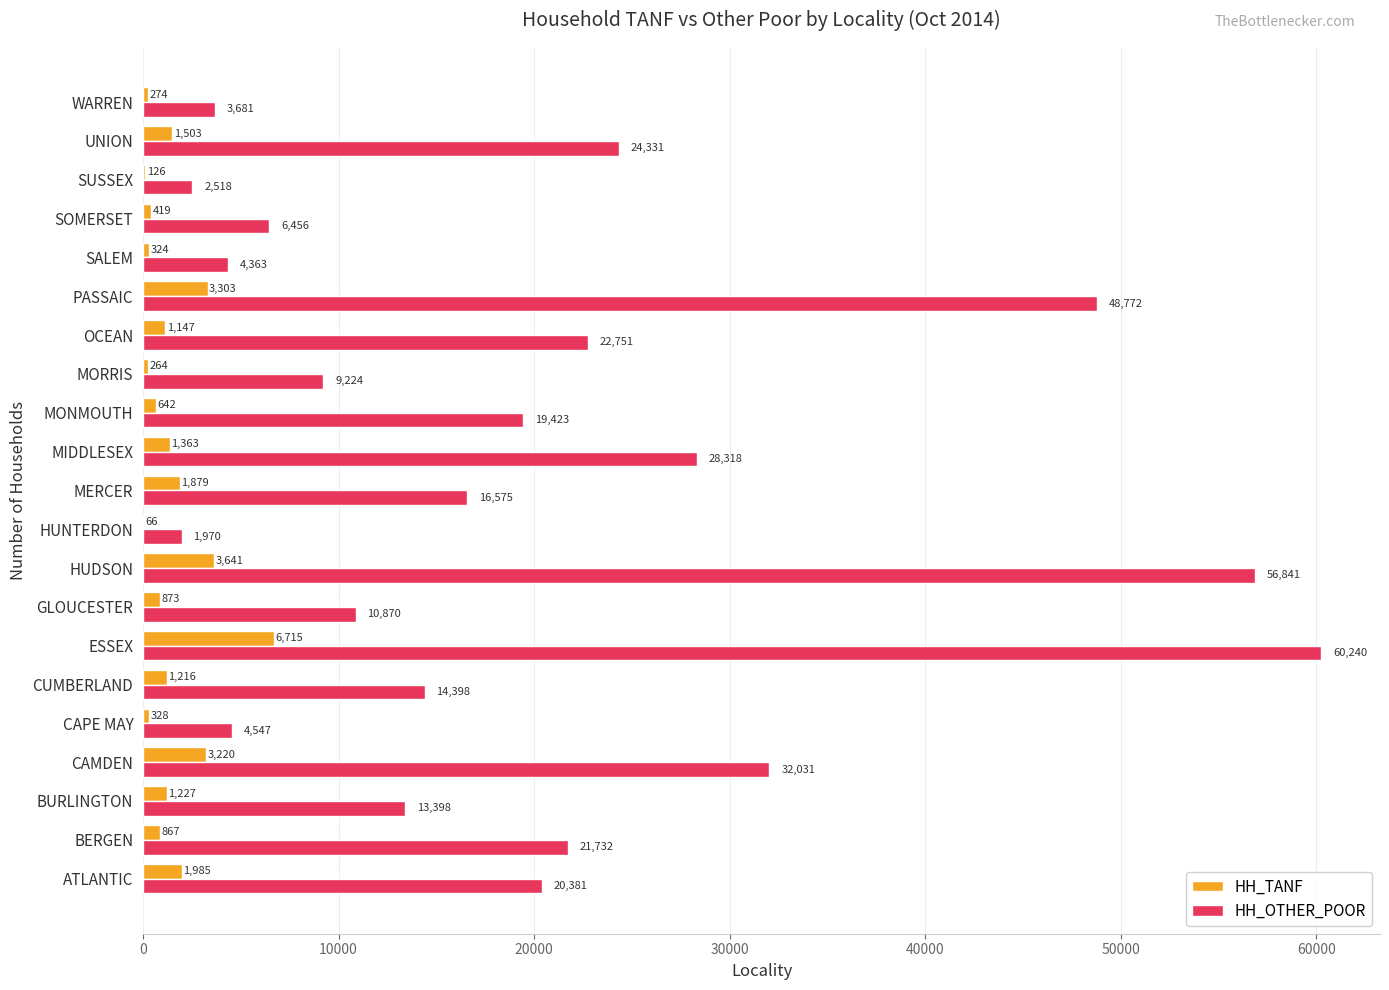

At which category is the sum across all series the highest?

ESSEX